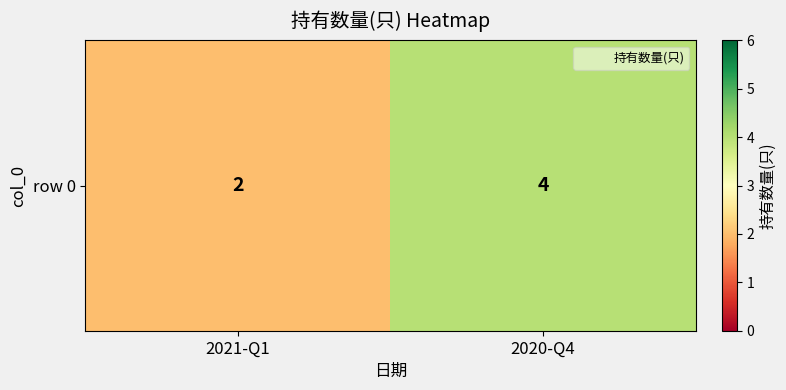

At which category does the chart reach its peak across all series?

2020-Q4